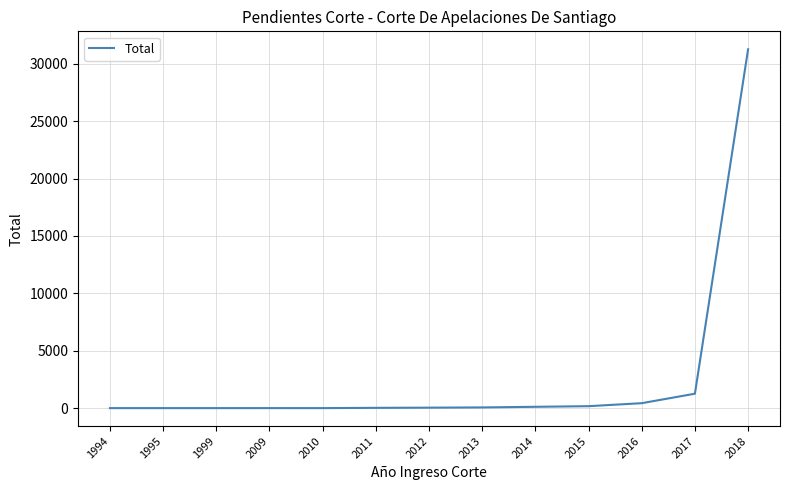

What is the minimum value shown in the chart?

1